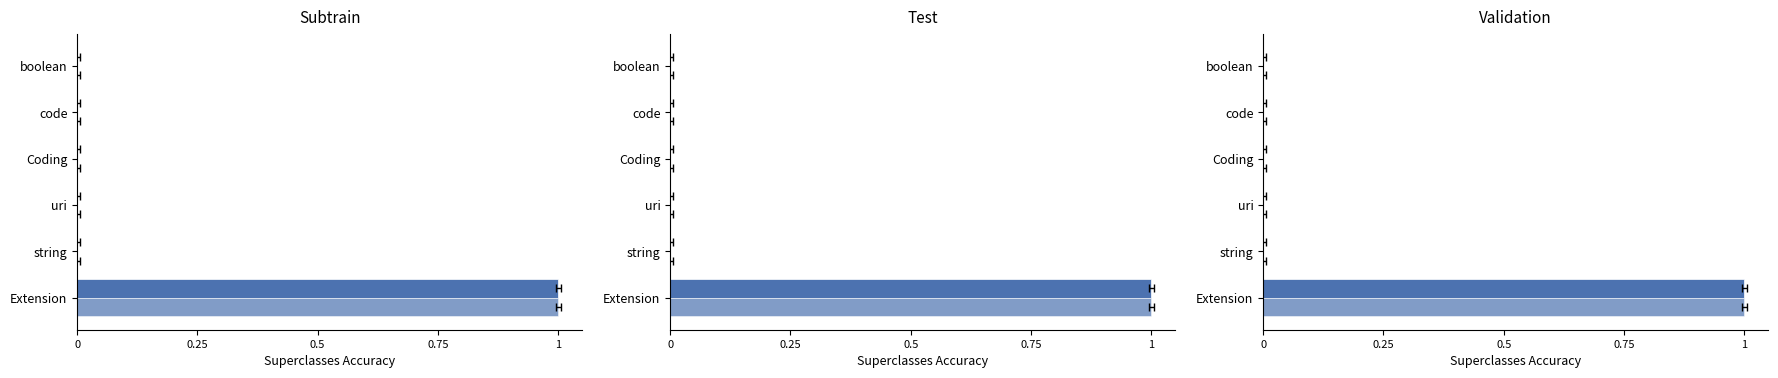

At how many categories does at least one series exceed 0?

1